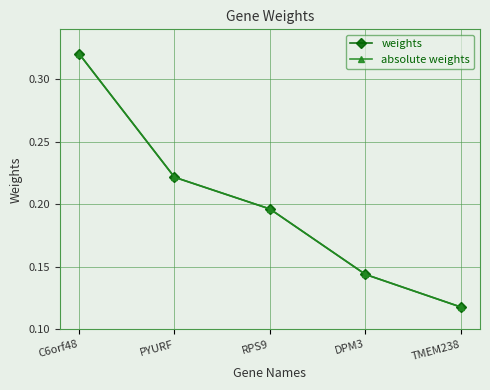

What is the label of the 3rd point from the left?

RPS9